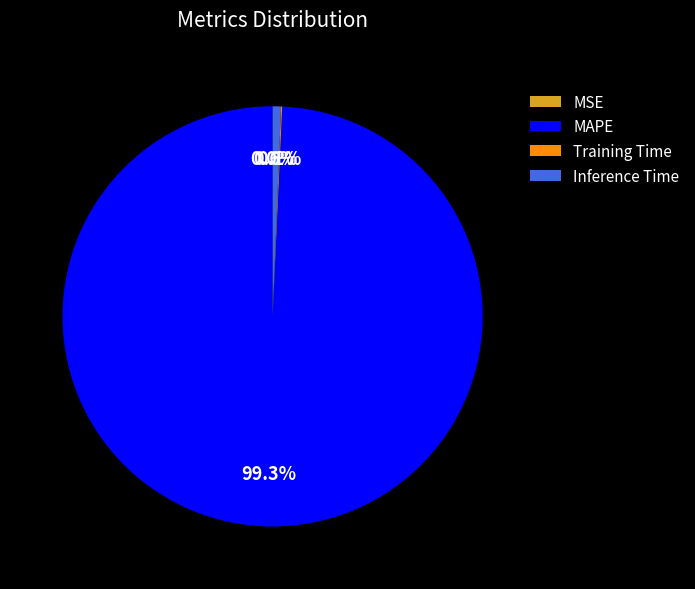

What is the largest slice in the pie chart?

MAPE